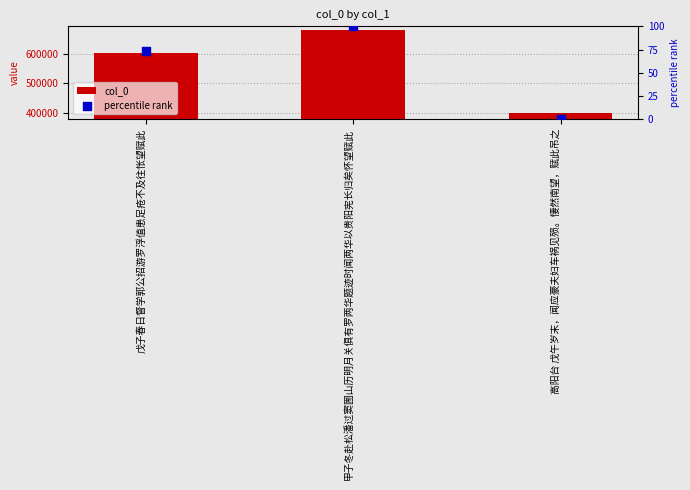

Which series has the largest total across all categories?

col_0